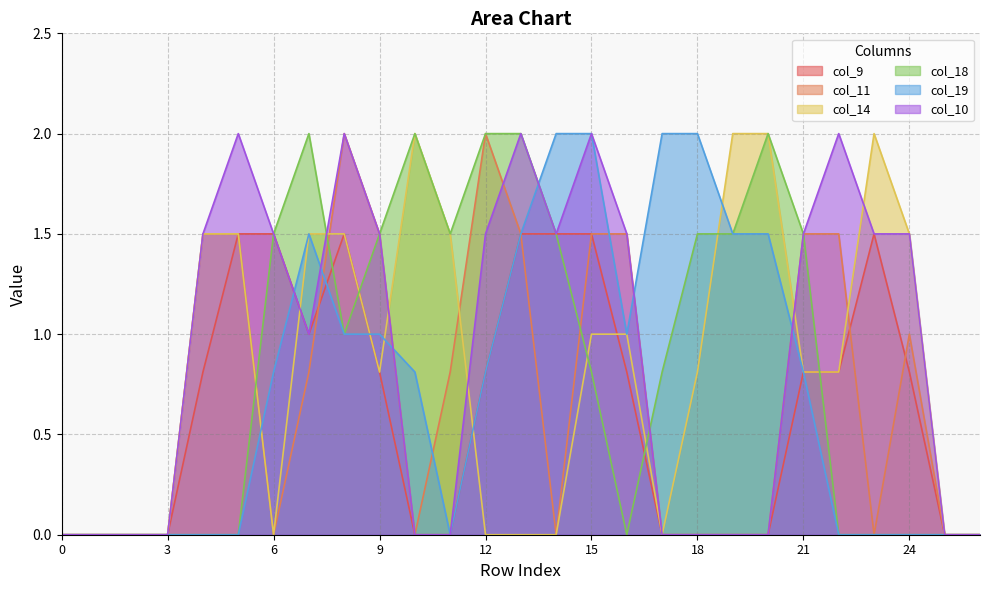

Which category has the highest value in the col_10 series?

5